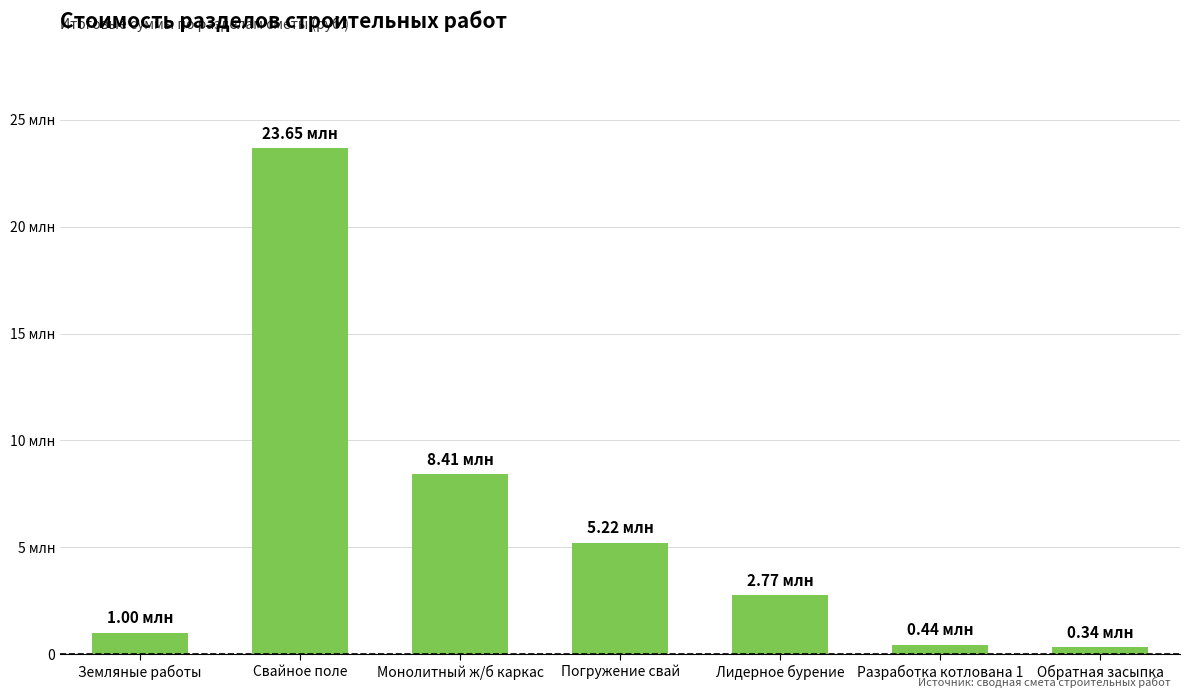

Between Погружение свай and Земляные работы, which is larger?

Погружение свай